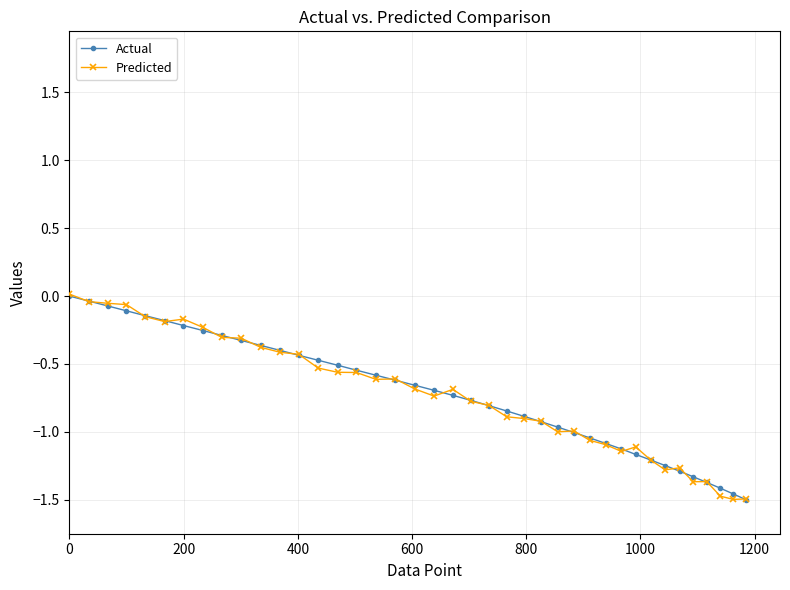

Which series has the widest spread of values?

Predicted